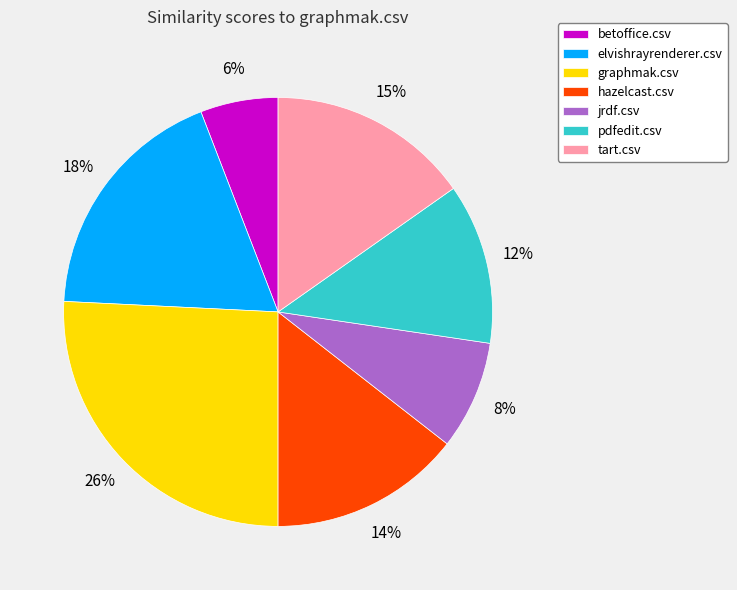

To the nearest percent, what percentage of the pie is tart.csv?

15%